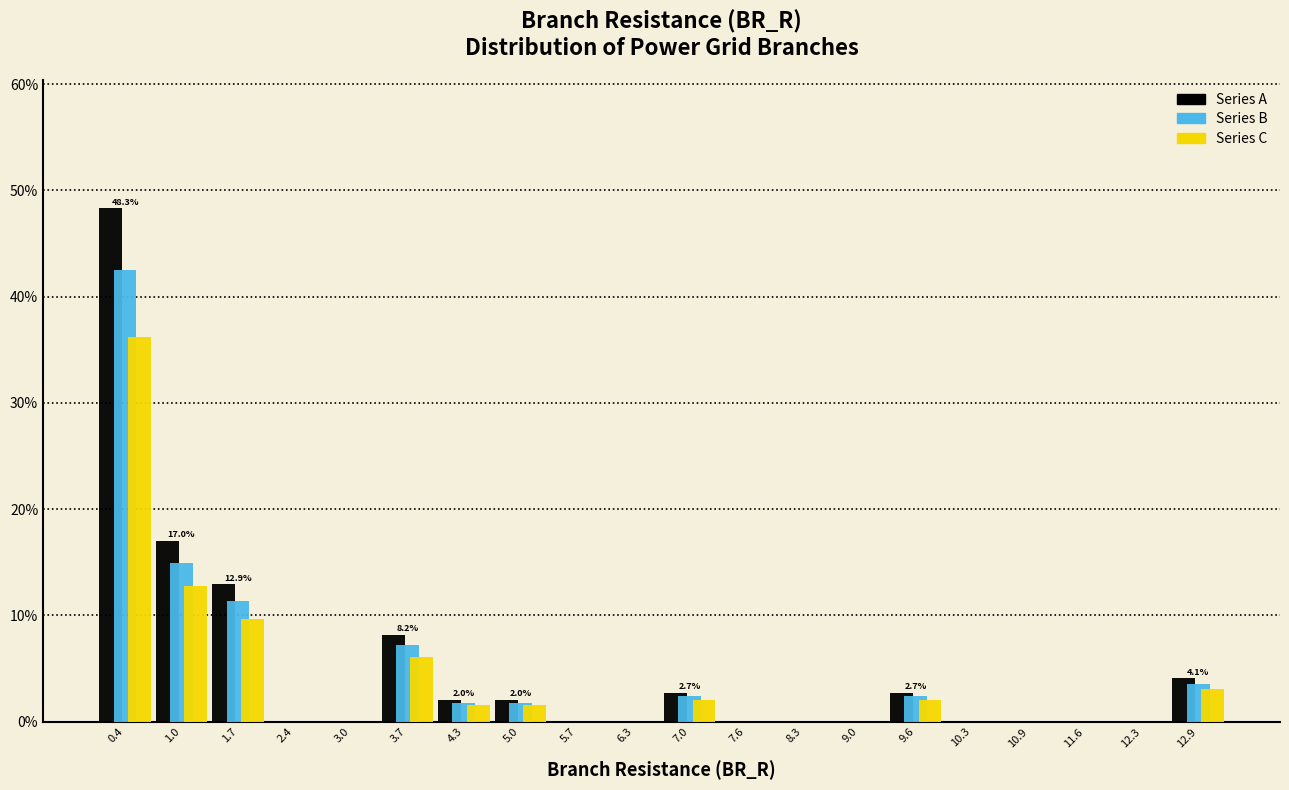

In the Series B series, which range on the x-axis has the tallest bar?

0.1 to 0.7